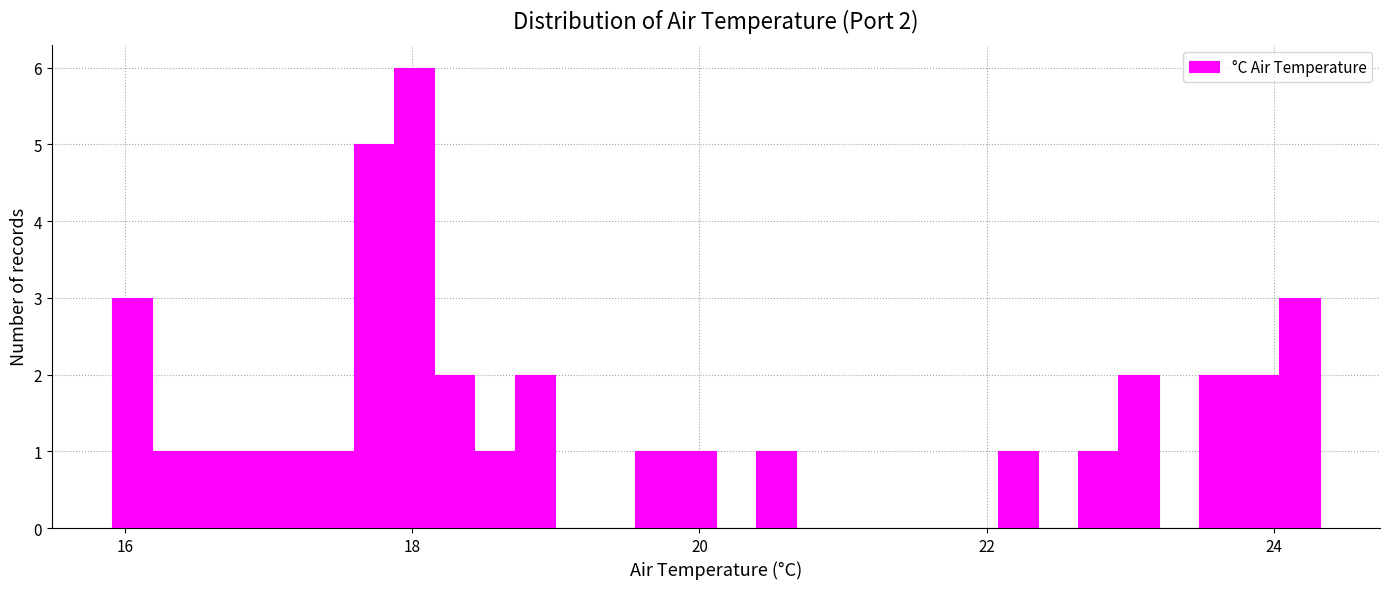

Read against the x-axis, roughly where is the centre of the tallest bar?

18.0